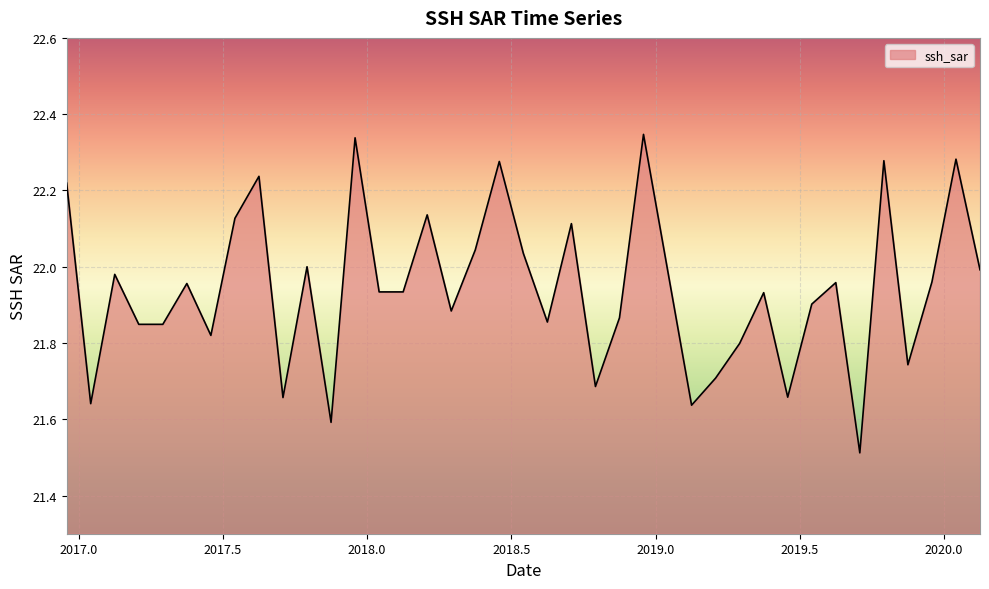

Is it true that the value at 2018.875 is 21.9?

True